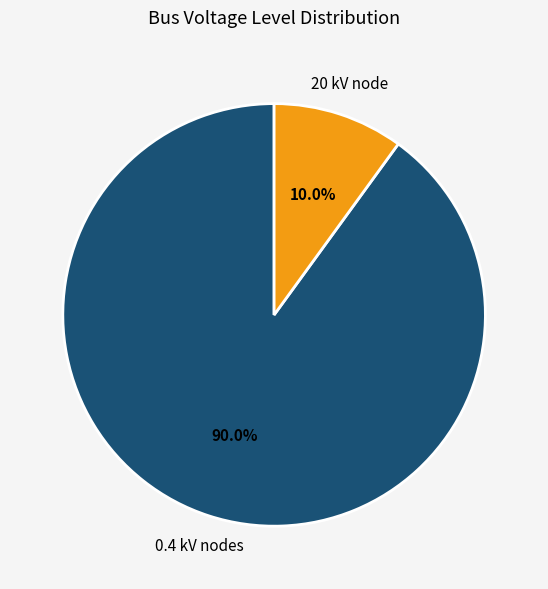

How many segments does this pie chart have?

2